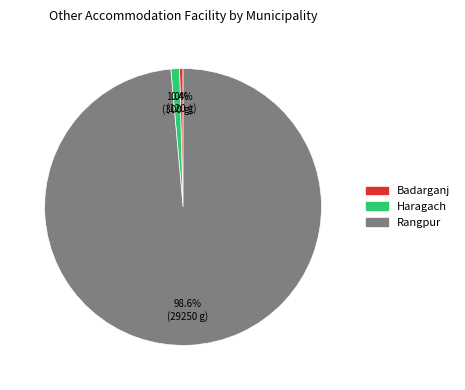

Is there any slice that represents more than half of the pie?

Yes